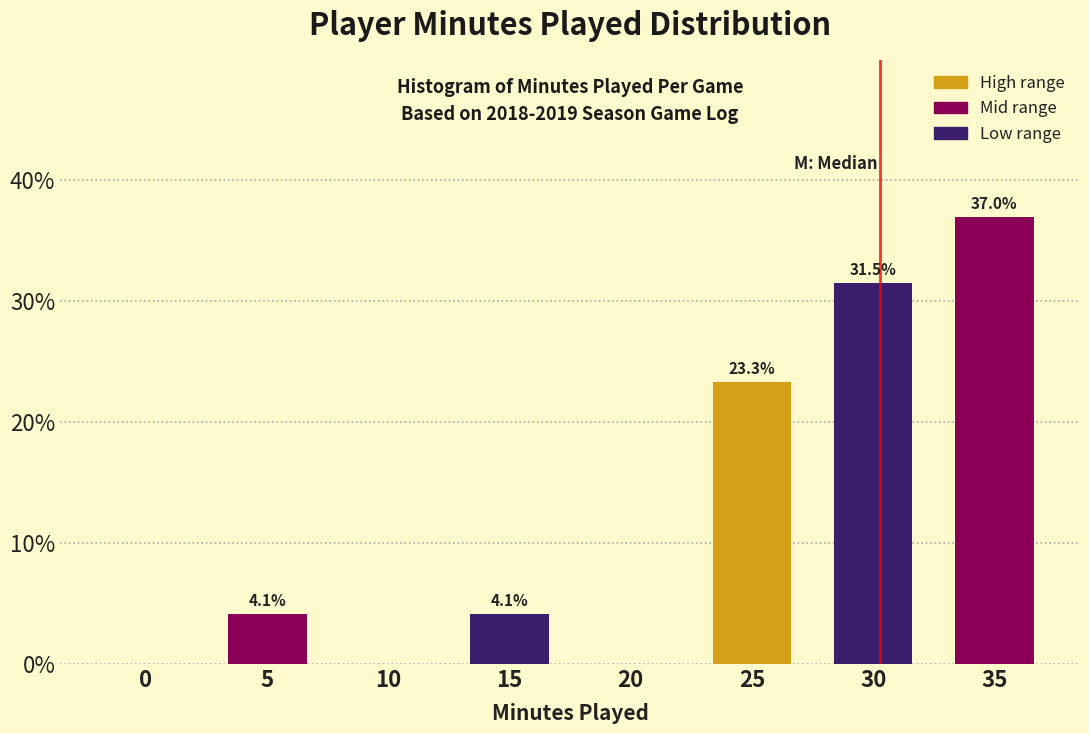

Reading left to right, extract all data points from this chart.

0=0.0	5=4.1	10=0.0	15=4.1	20=0.0	25=23.3	30=31.5	35=37.0